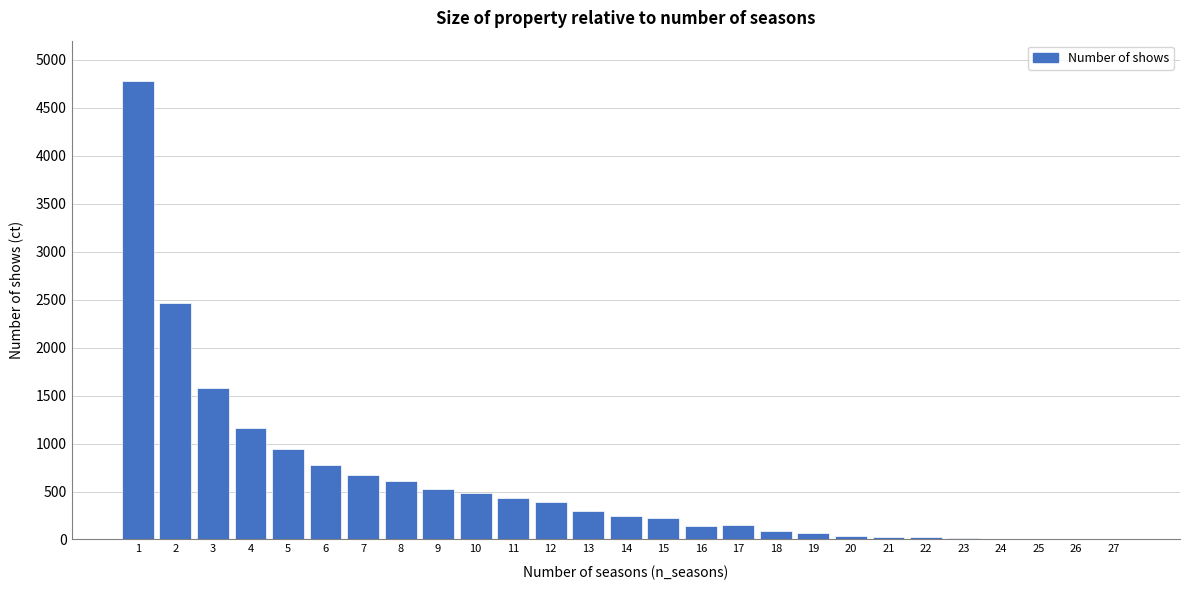

The value at 10 is 485. True or false?

True